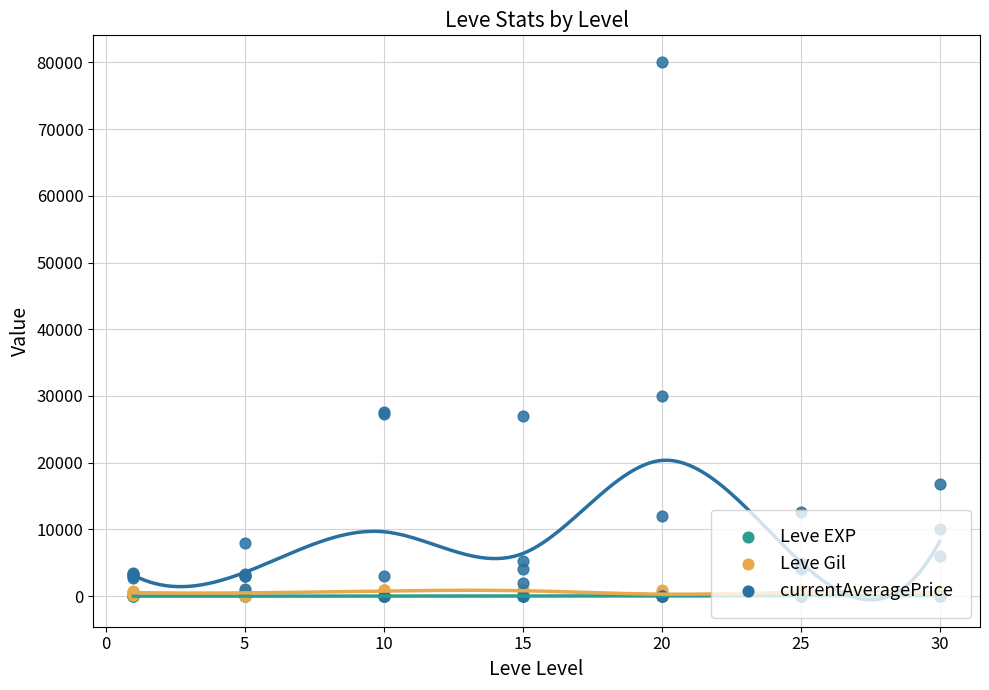

Which series reaches the minimum Y coordinate?

Leve EXP